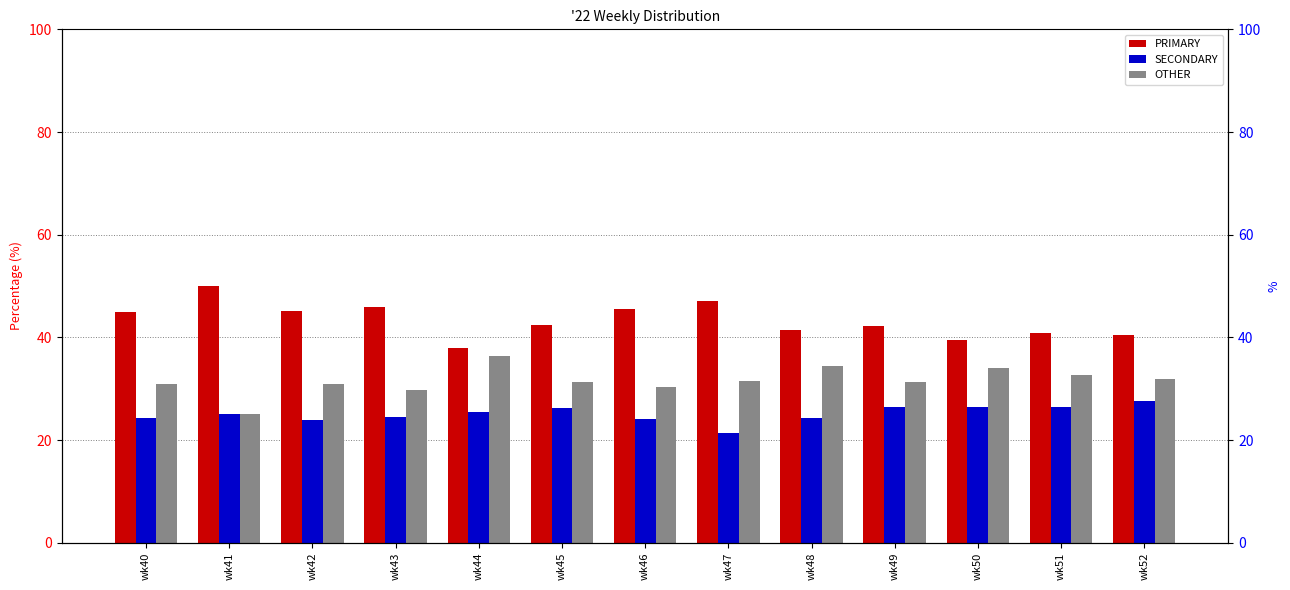

The SECONDARY series shows 35.1 at wk51. True or false?

False